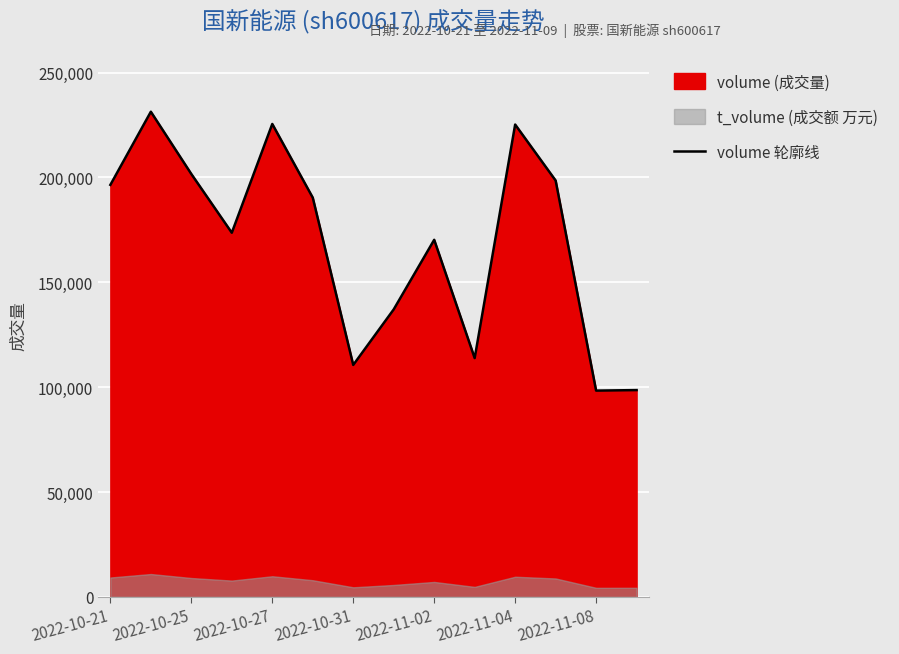

How many lines are shown in the chart?

1